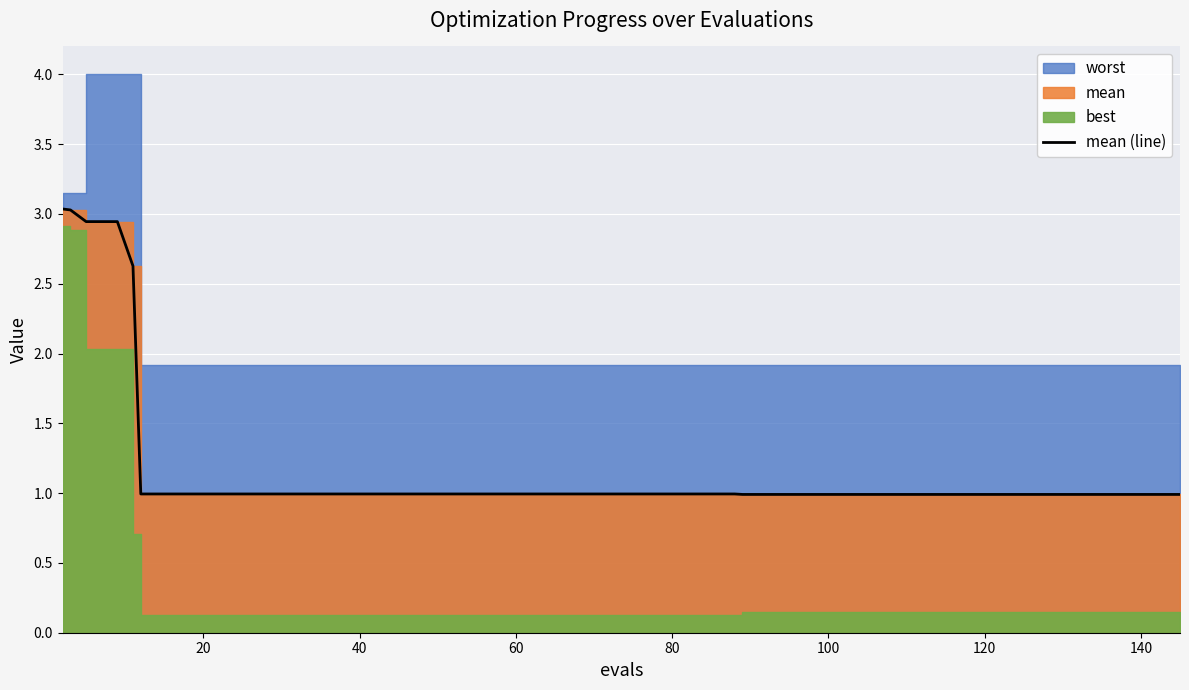

What is the average value?

1.2